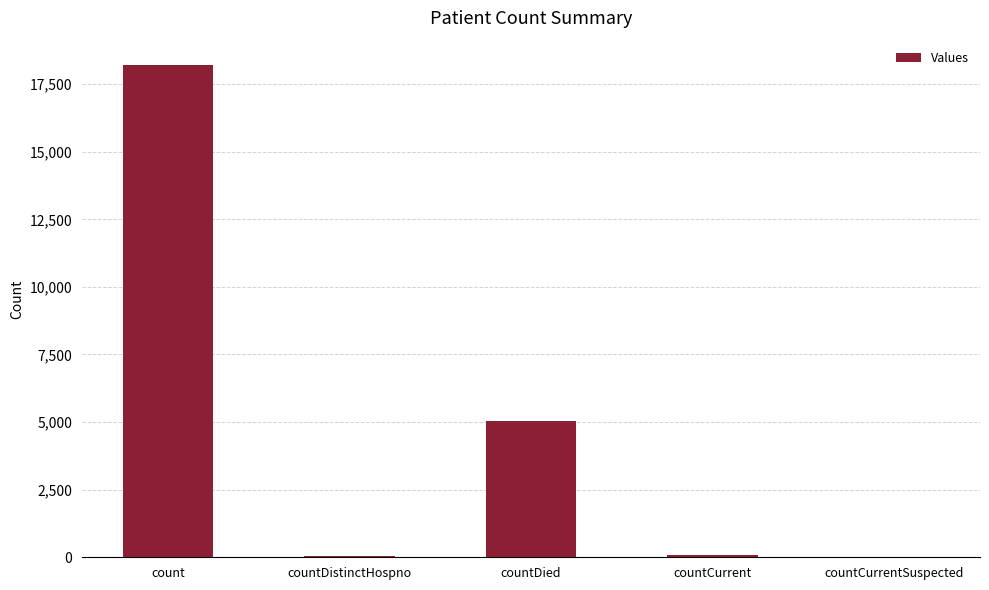

True or false: the data shows 6740 at countDied.

False